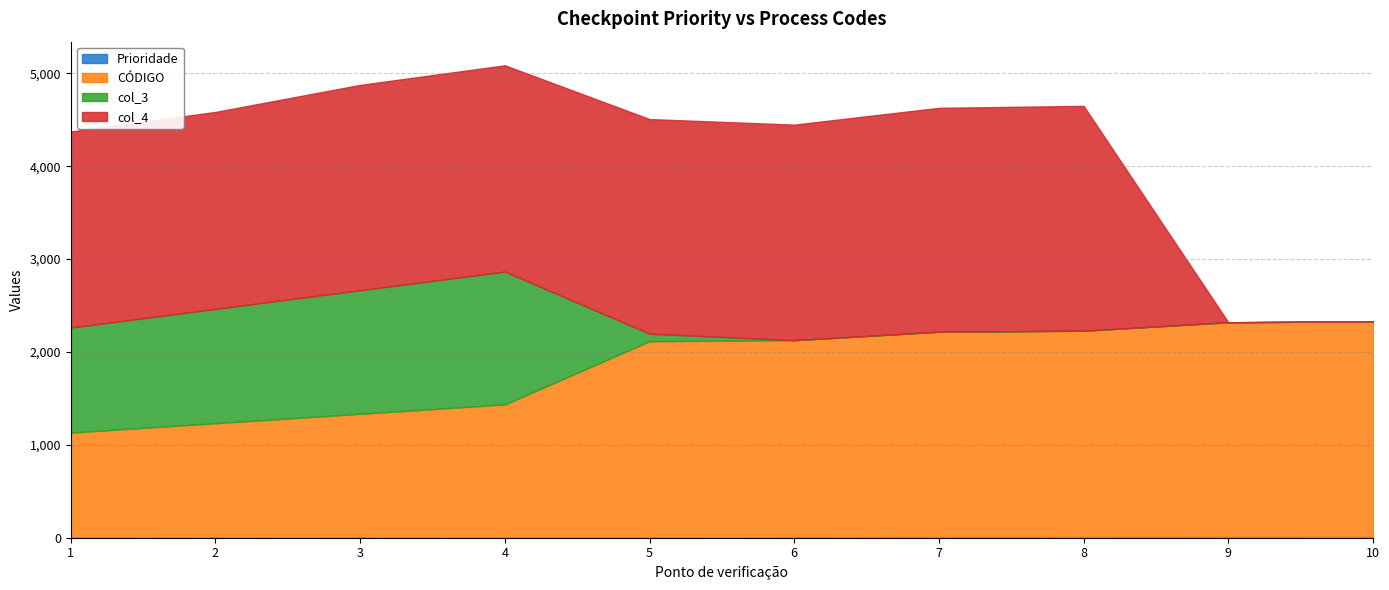

True or false: Prioridade has a value of 6 at 4.

False